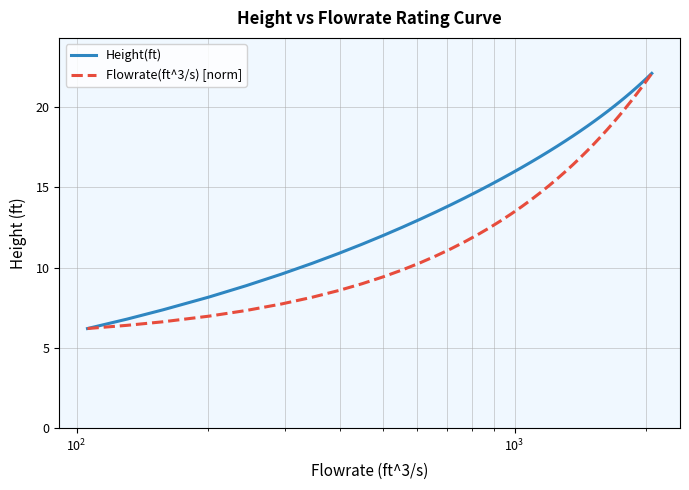

Which series has the largest total across all categories?

Height(ft)